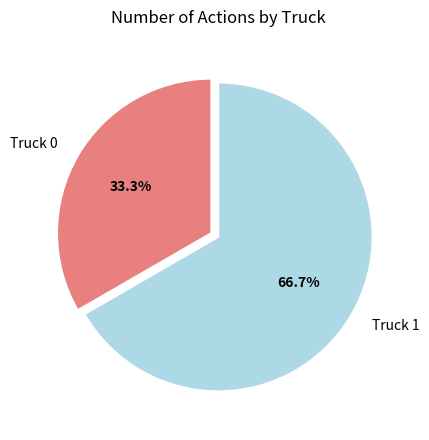

What is the ratio of the value at Truck 1 to the value at Truck 0?

2.0